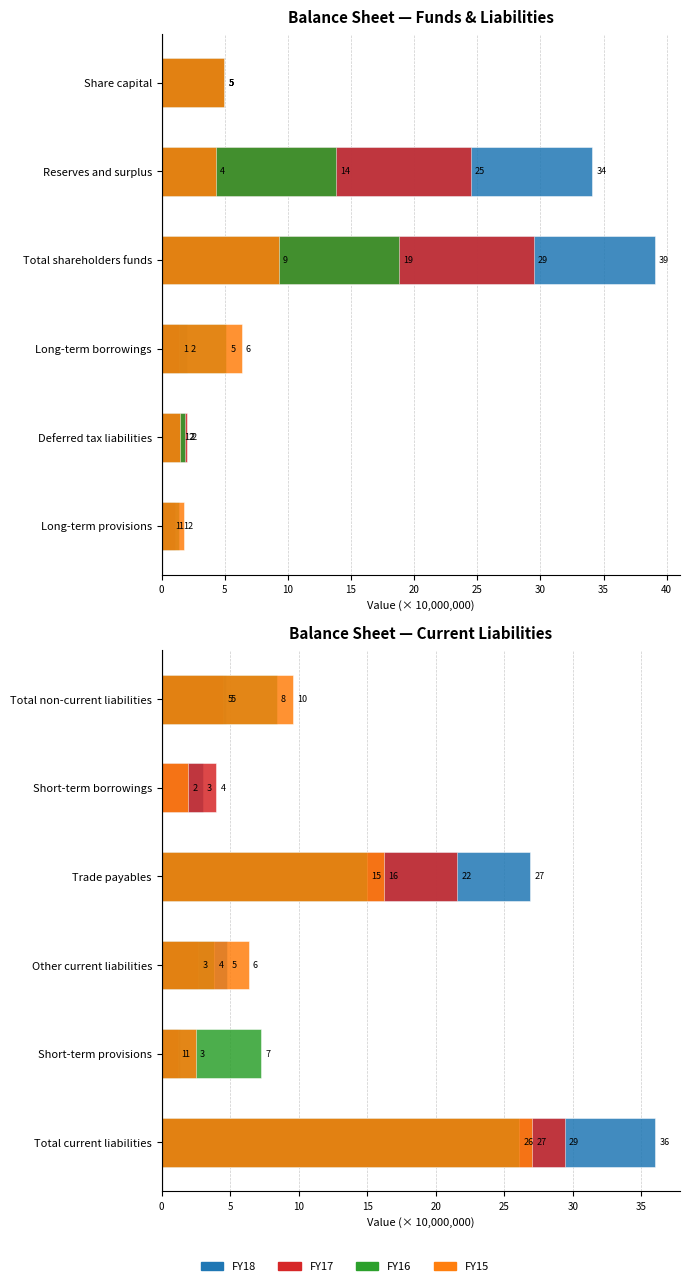

How many distinct data groups are displayed?

4